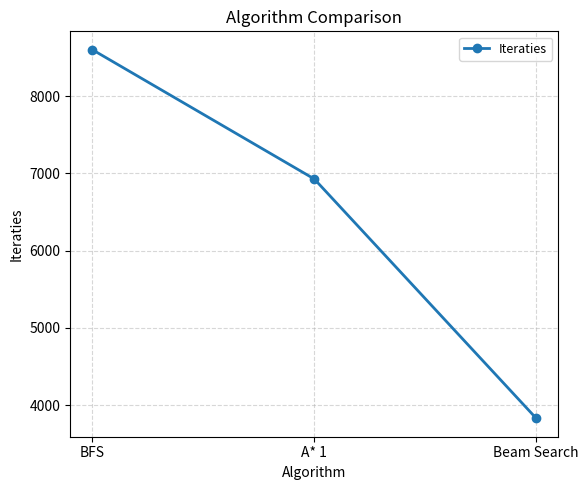

How many data points are less than 6927?

1